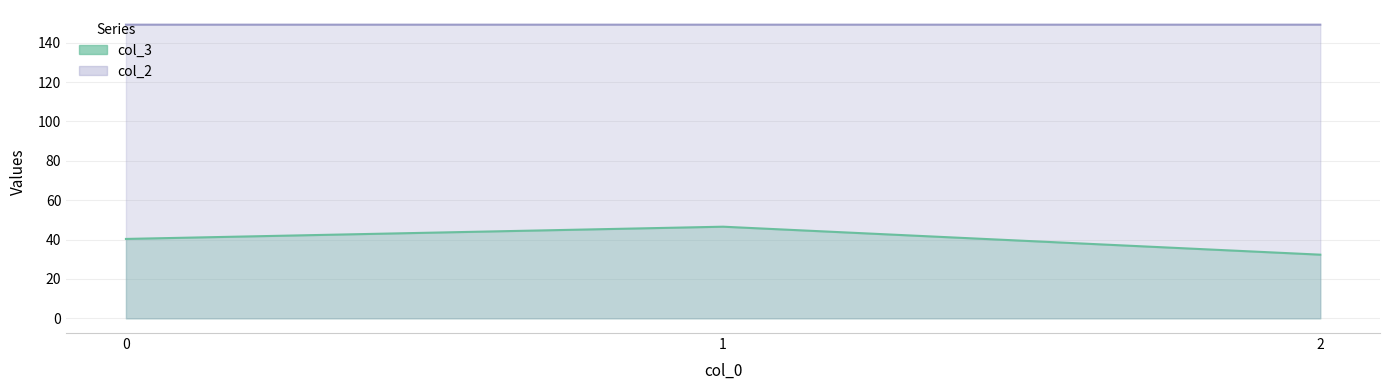

List the series in order of their peak value, lowest first.

col_3, col_2